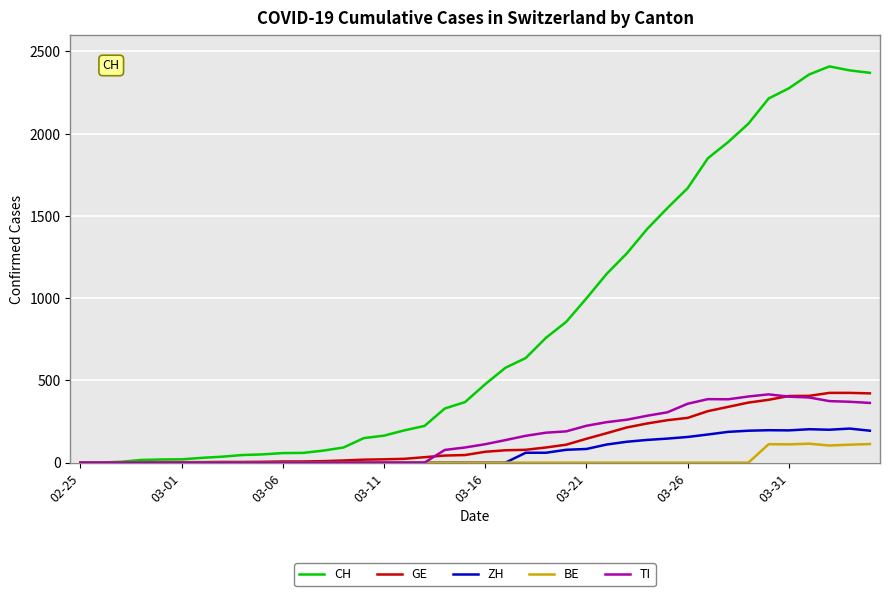

What is the highest value of the CH series?

2409